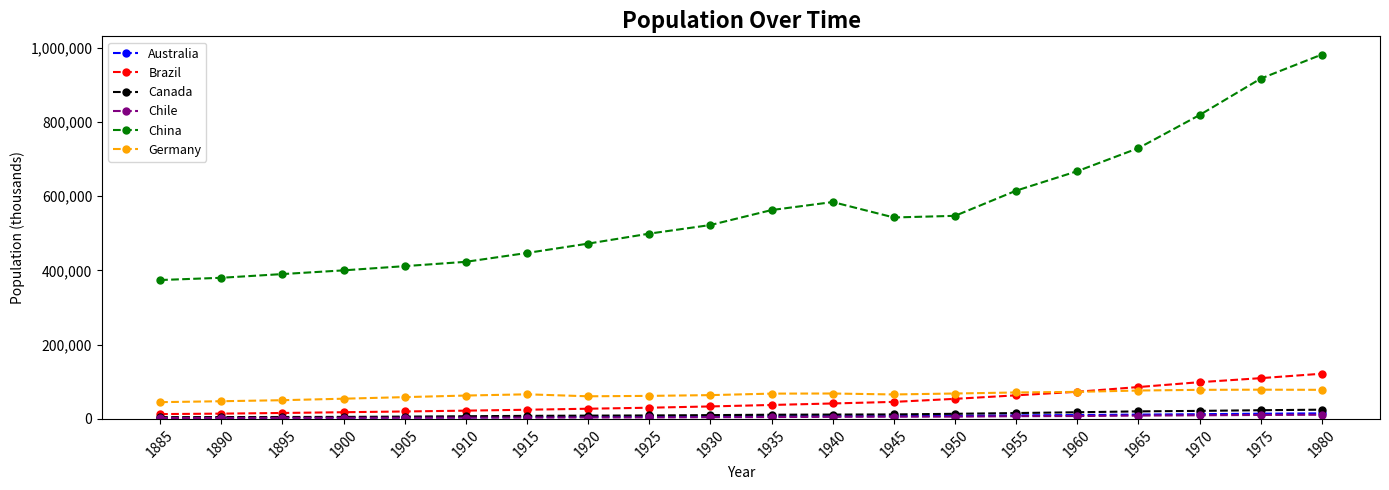

In Germany, how many points are lower than both neighbors (excluding endpoints)?

2